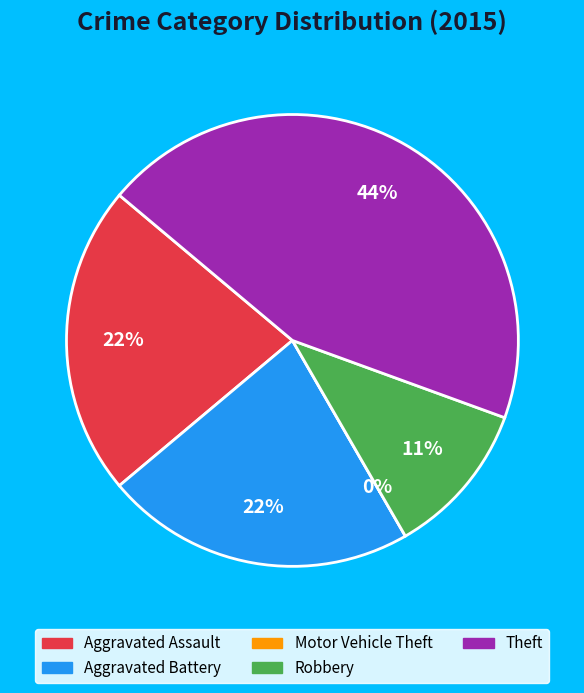

To the nearest percent, what is the combined percentage of Robbery and Theft?

56%